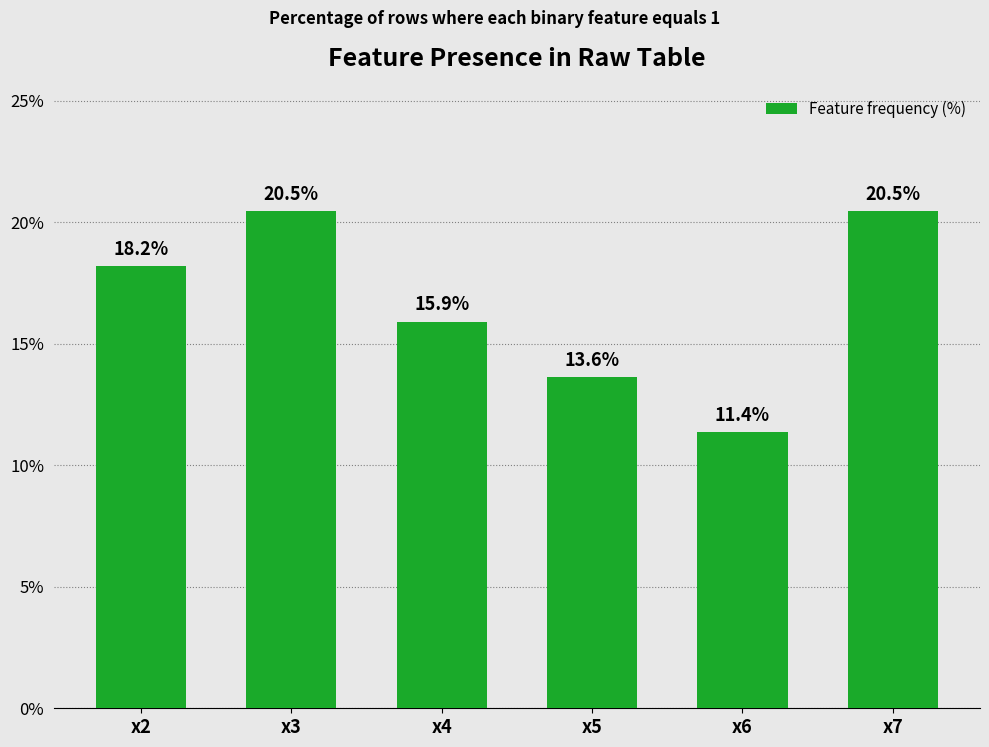

What is the value of the 1st bar from the left?

18.2